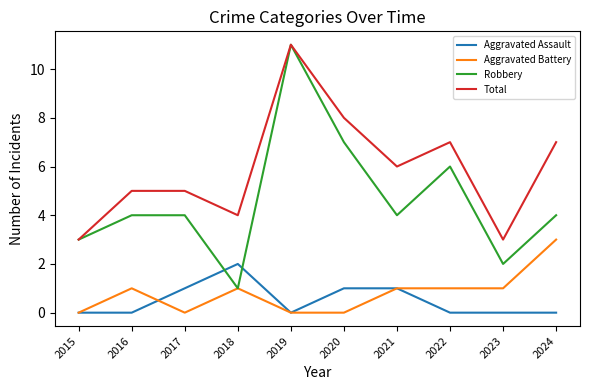

What is the spread (max minus min) of values at 2015?

3